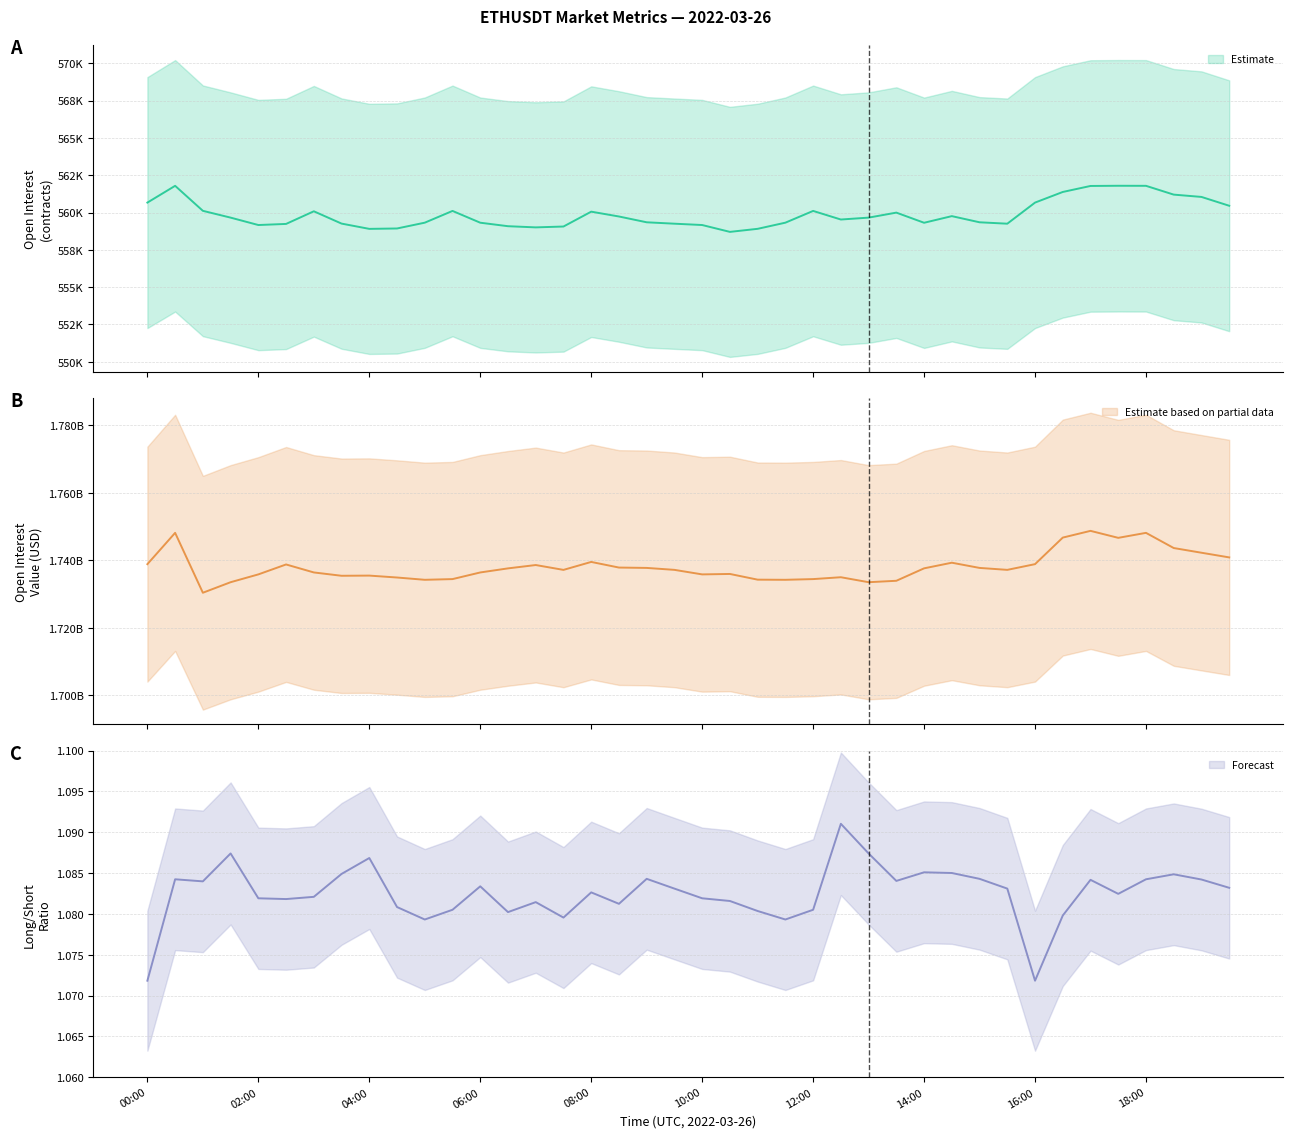

Does the chart display data point markers on the line(s)?

No